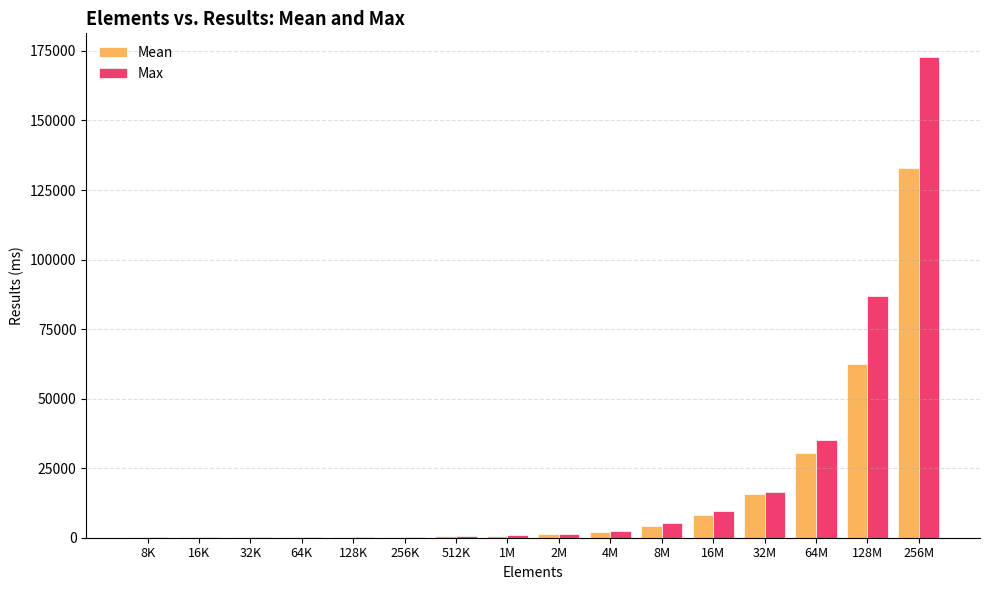

How many groups of bars are there?

16